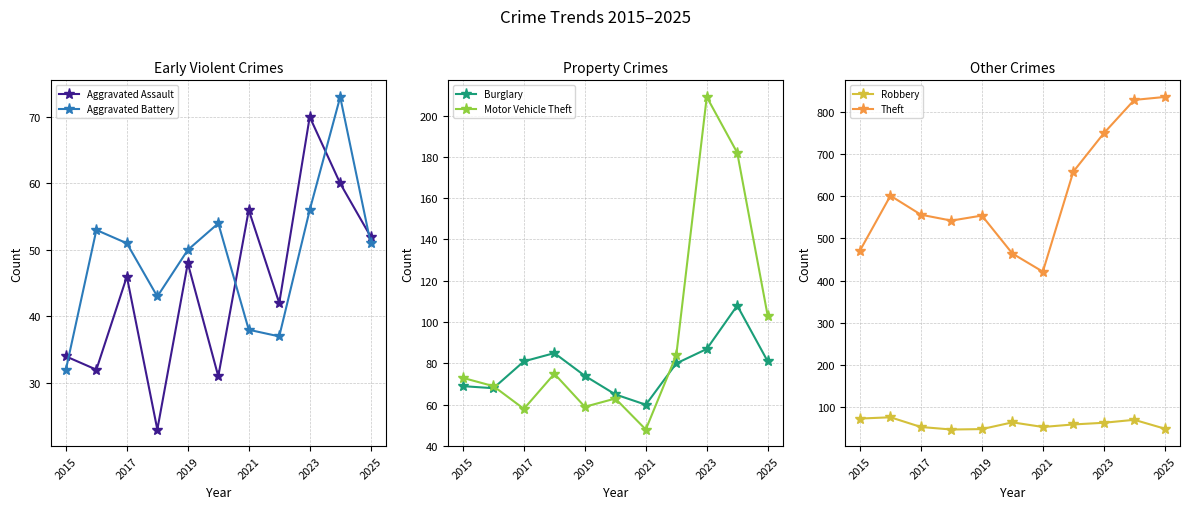

True or false: Aggravated Assault and Aggravated Battery cross at least once.

True